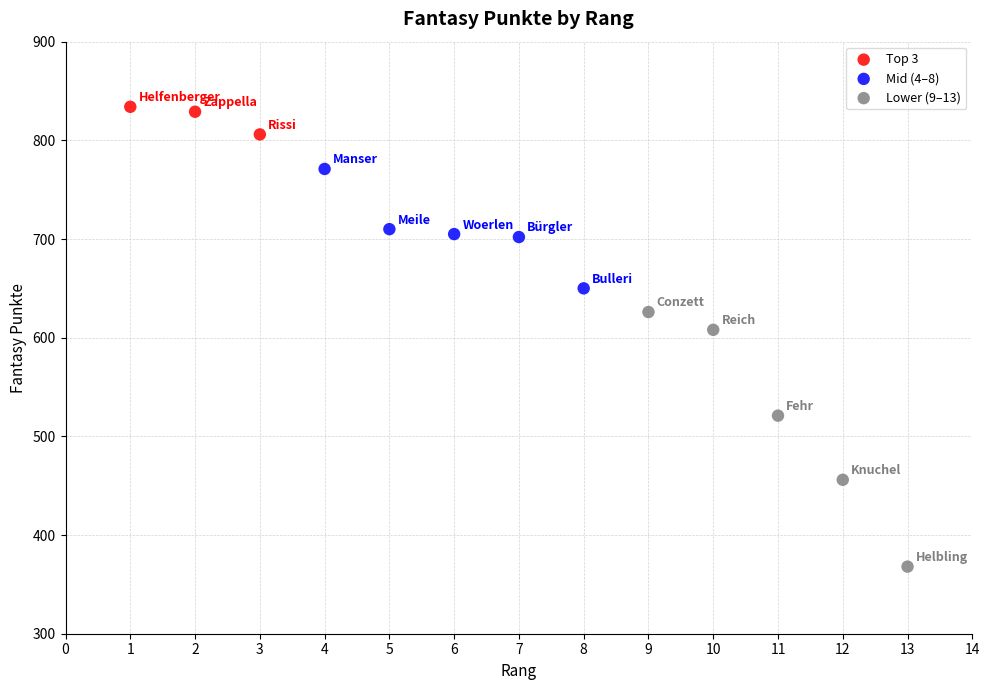

Which series reaches the minimum Y coordinate?

Lower (9–13)